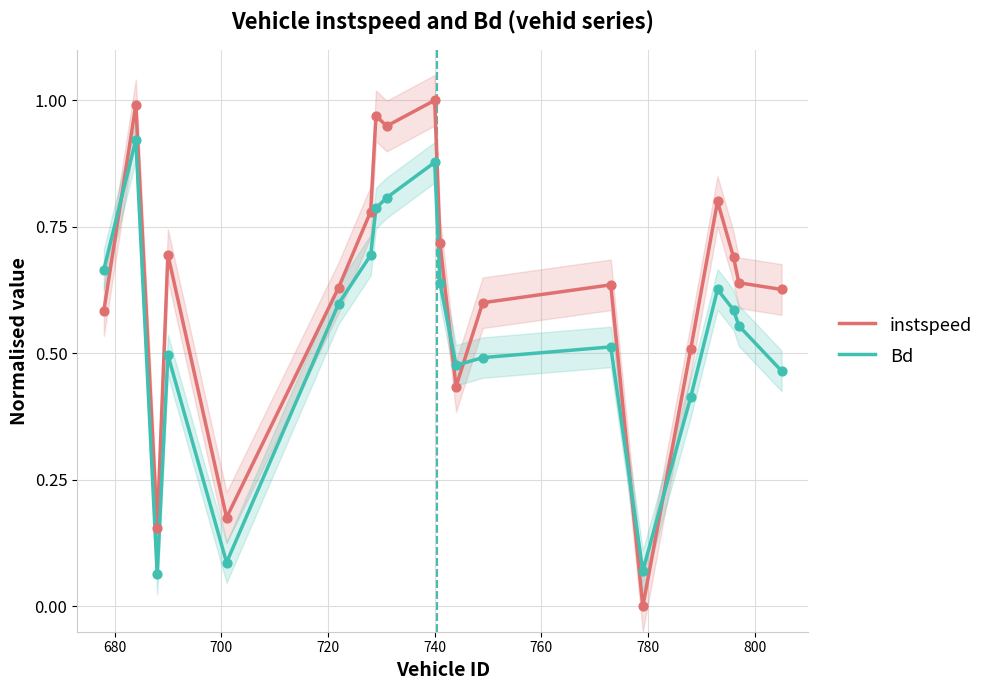

At how many categories does at least one series exceed 0?

20